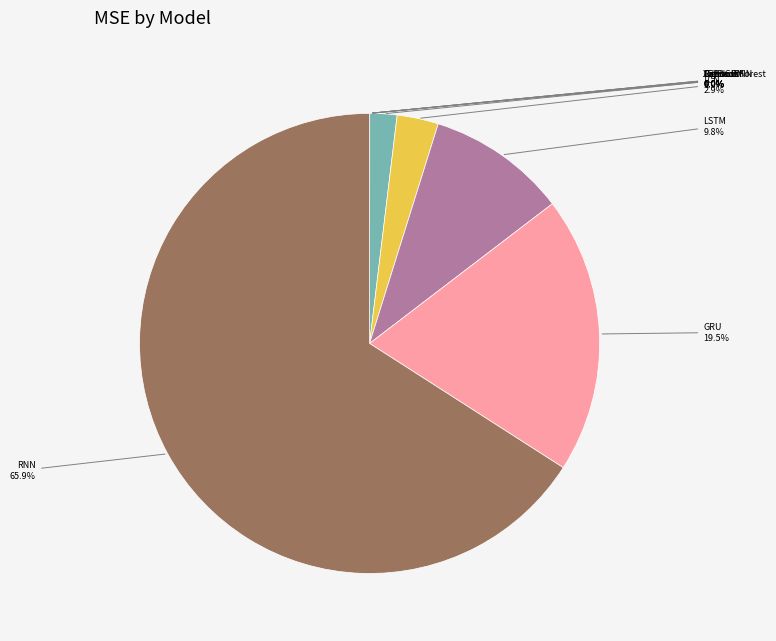

To the nearest percent, what portion does LSTM represent?

10%